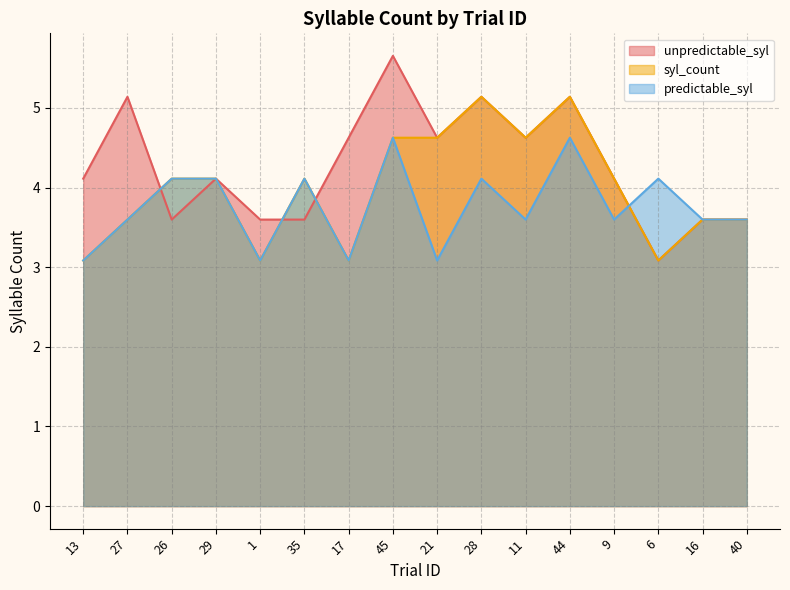

What is the difference between the second highest and minimum values in the syl_count series?

2.1